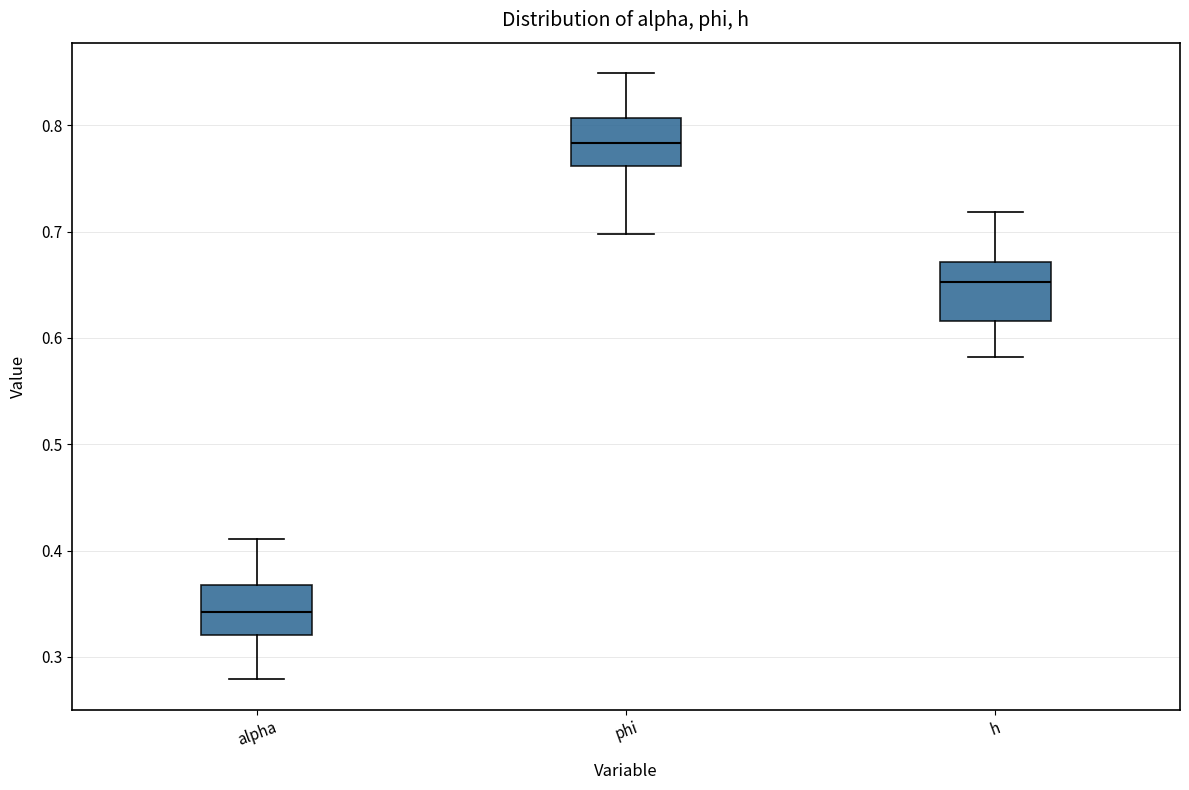

Reading left to right, transcribe this box plot: for each box, give where its median line is, the range the box spans, and where its two whiskers end, as read against the y-axis. The values are not printed on the chart, so give them approximately, as read against the axis.

alpha: median 0.34, box 0.32 to 0.37, whiskers 0.28 to 0.41
phi: median 0.78, box 0.76 to 0.81, whiskers 0.70 to 0.85
h: median 0.65, box 0.62 to 0.67, whiskers 0.58 to 0.72